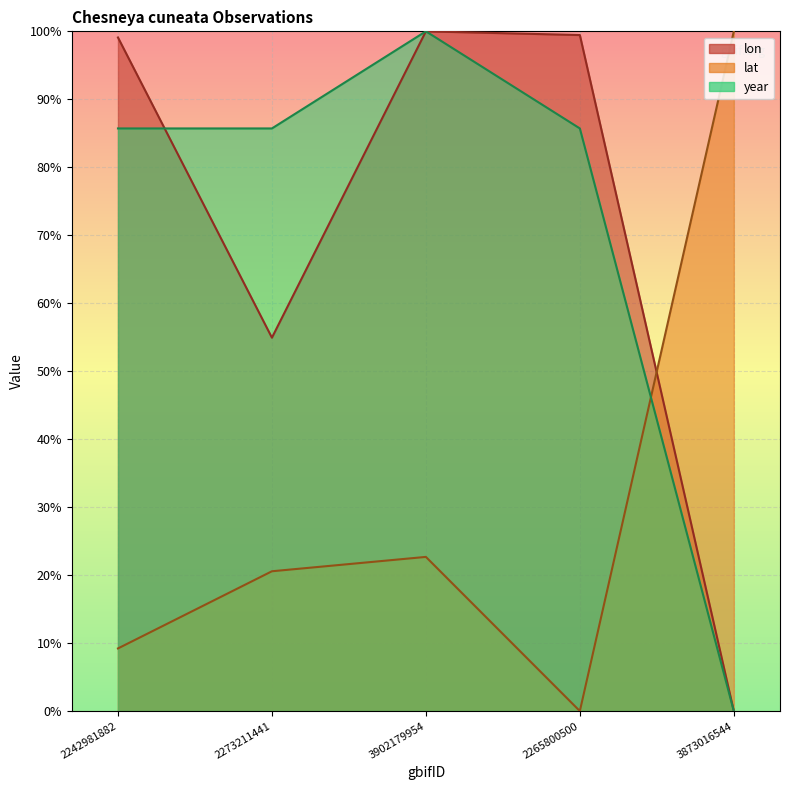

What is the difference between the maximum and second lowest values in the lon series?

45.1